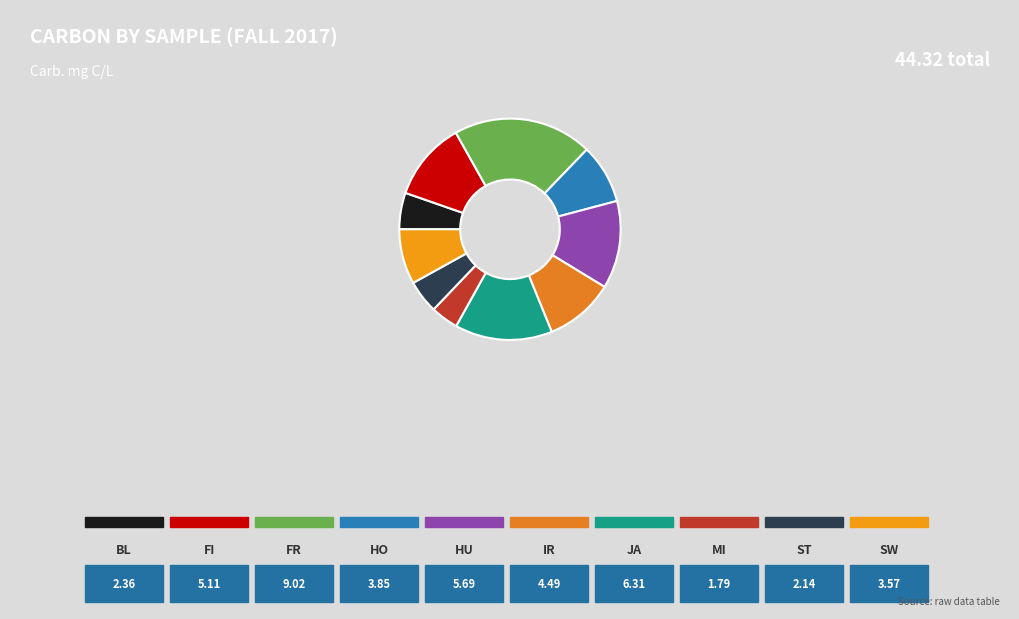

How many slices are in this pie chart?

10